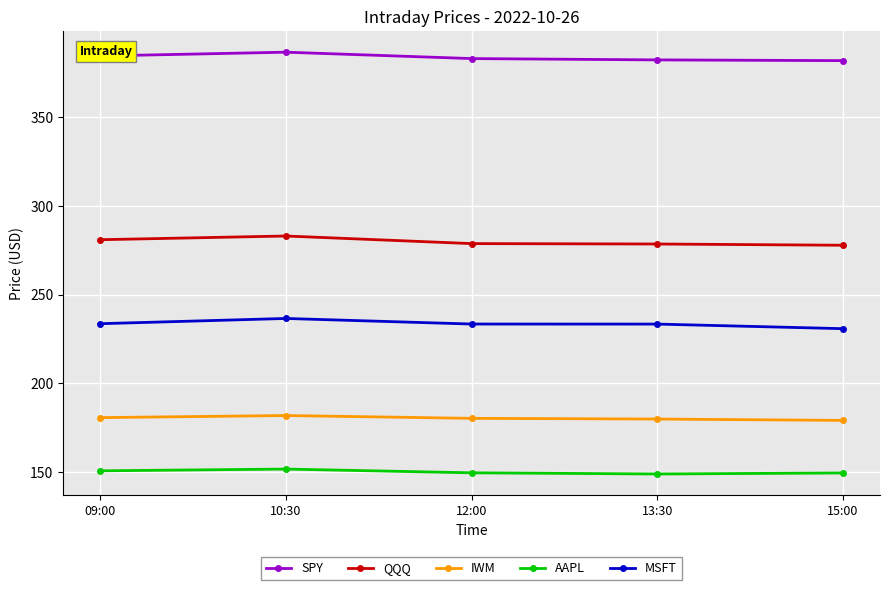

The IWM series shows 48.5 at 13:30. True or false?

False